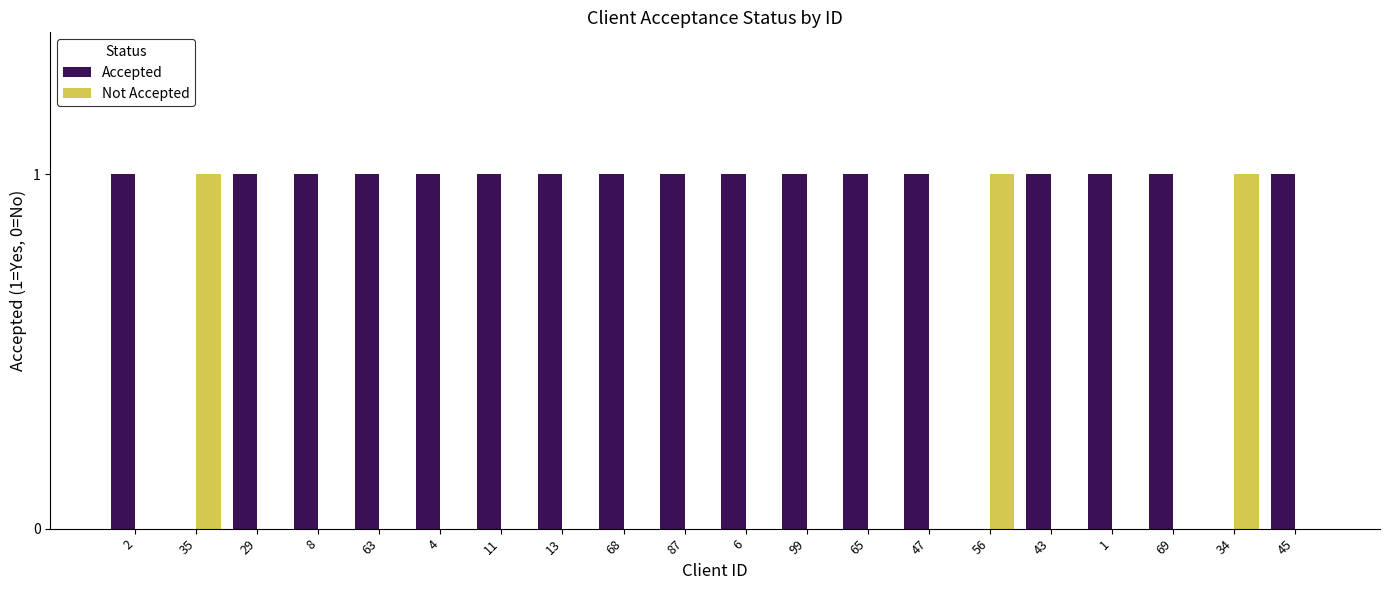

Is the value of Accepted at 29 greater than the value of Not Accepted at 99?

Yes